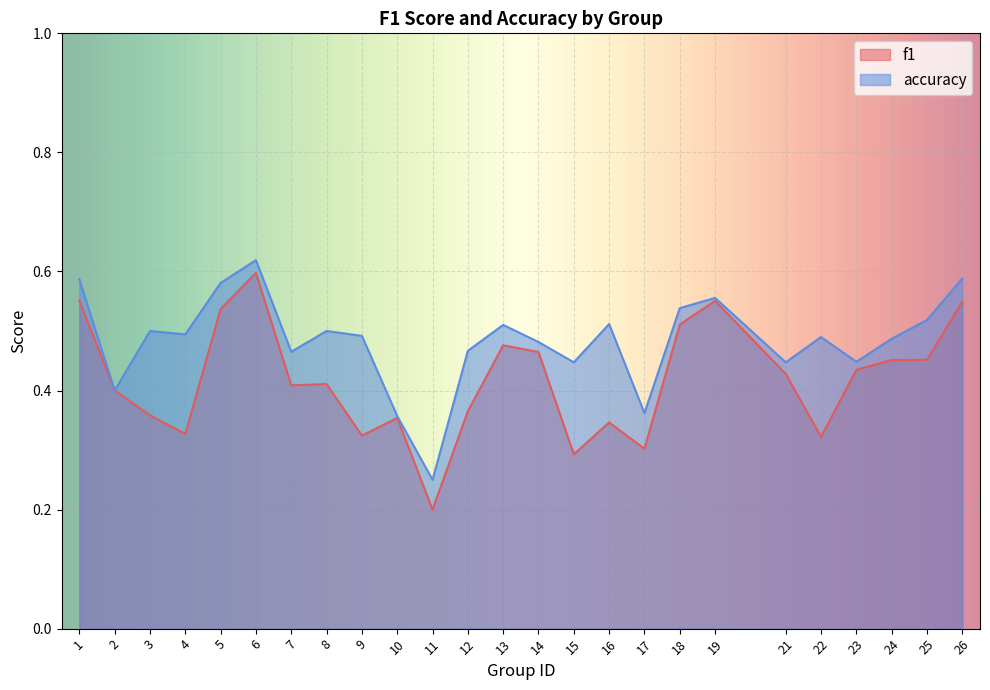

True or false: accuracy and f1 cross at least once.

False